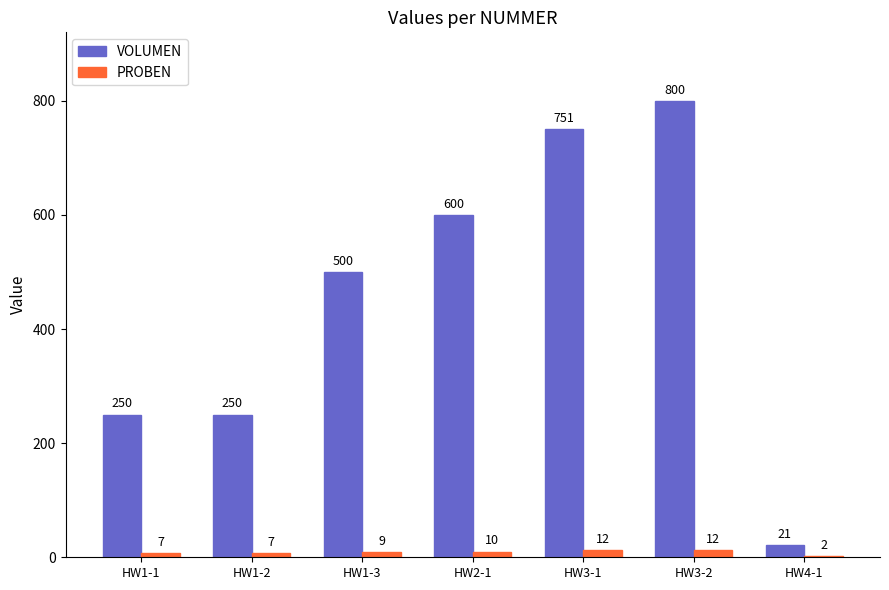

Which series changed the most between HW1-3 and HW3-2?

VOLUMEN